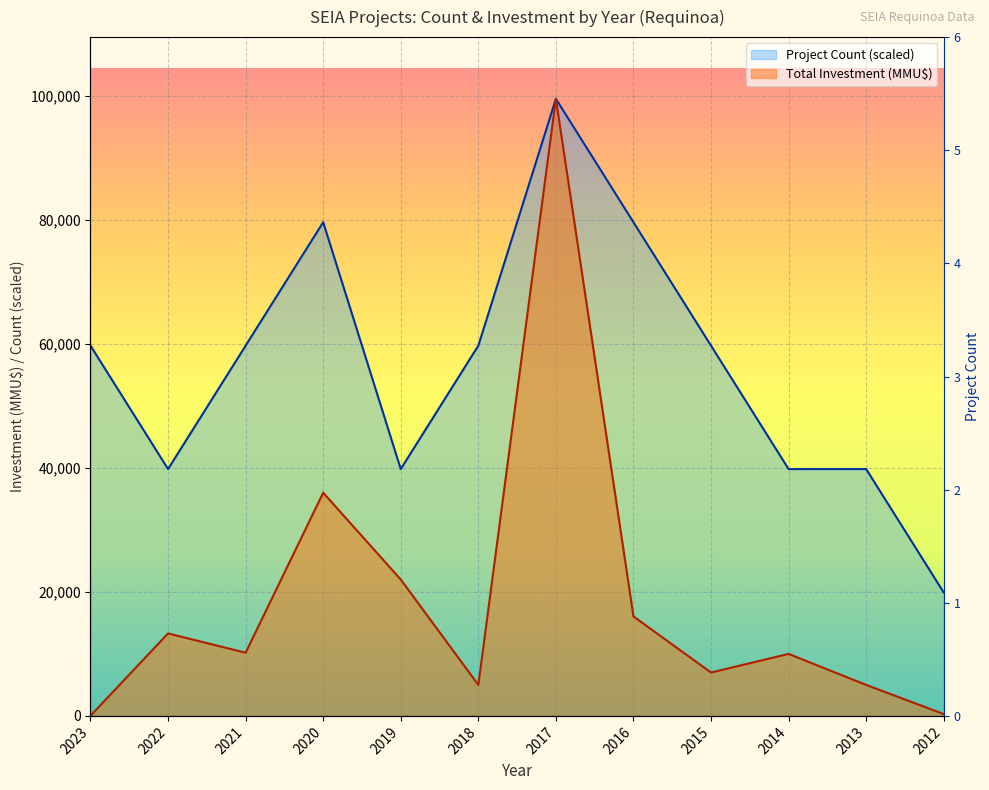

How many values in the Total Investment (MMU$) series exceed 10200?

5